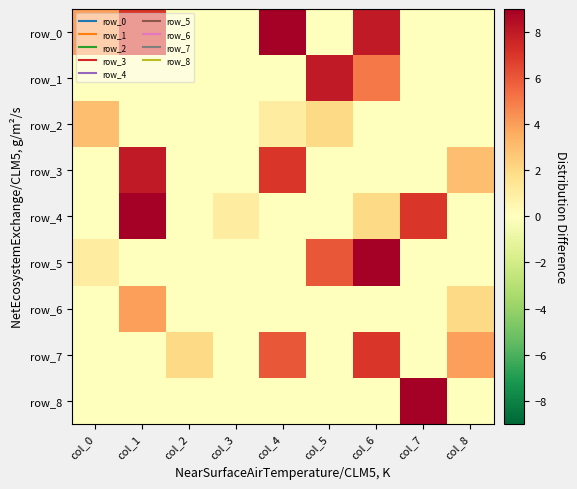

Which has a higher value, col_4 or col_8?

col_4